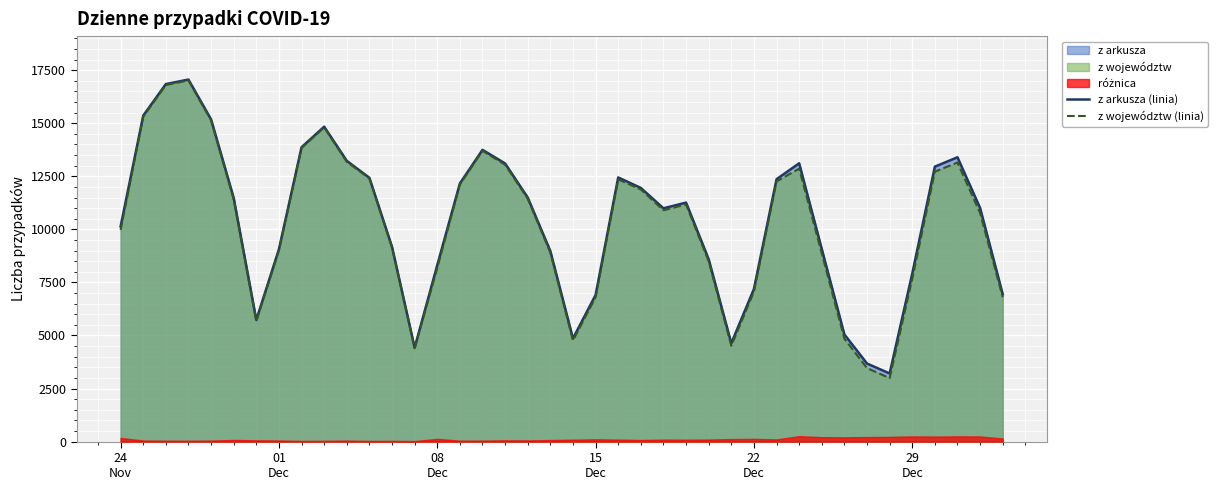

What is the lowest value of the z arkusza (linia) series?

3211